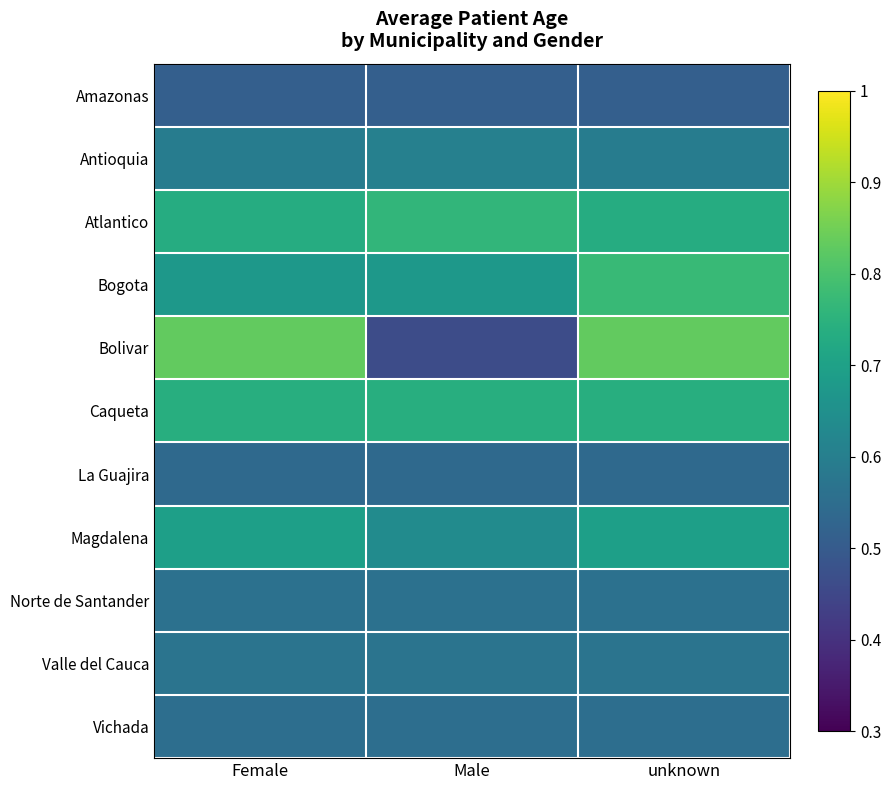

Reading left to right, transcribe all the data shown in this chart.

Amazonas: Female=0.5	Male=0.5	unknown=0.5
Antioquia: Female=0.6	Male=0.6	unknown=0.6
Atlantico: Female=0.7	Male=0.8	unknown=0.7
Bogota: Female=0.7	Male=0.7	unknown=0.8
Bolivar: Female=0.8	Male=0.5	unknown=0.8
Caqueta: Female=0.7	Male=0.7	unknown=0.7
La Guajira: Female=0.5	Male=0.5	unknown=0.5
Magdalena: Female=0.7	Male=0.6	unknown=0.7
Norte de Santander: Female=0.6	Male=0.6	unknown=0.6
Valle del Cauca: Female=0.6	Male=0.6	unknown=0.6
Vichada: Female=0.6	Male=0.6	unknown=0.6